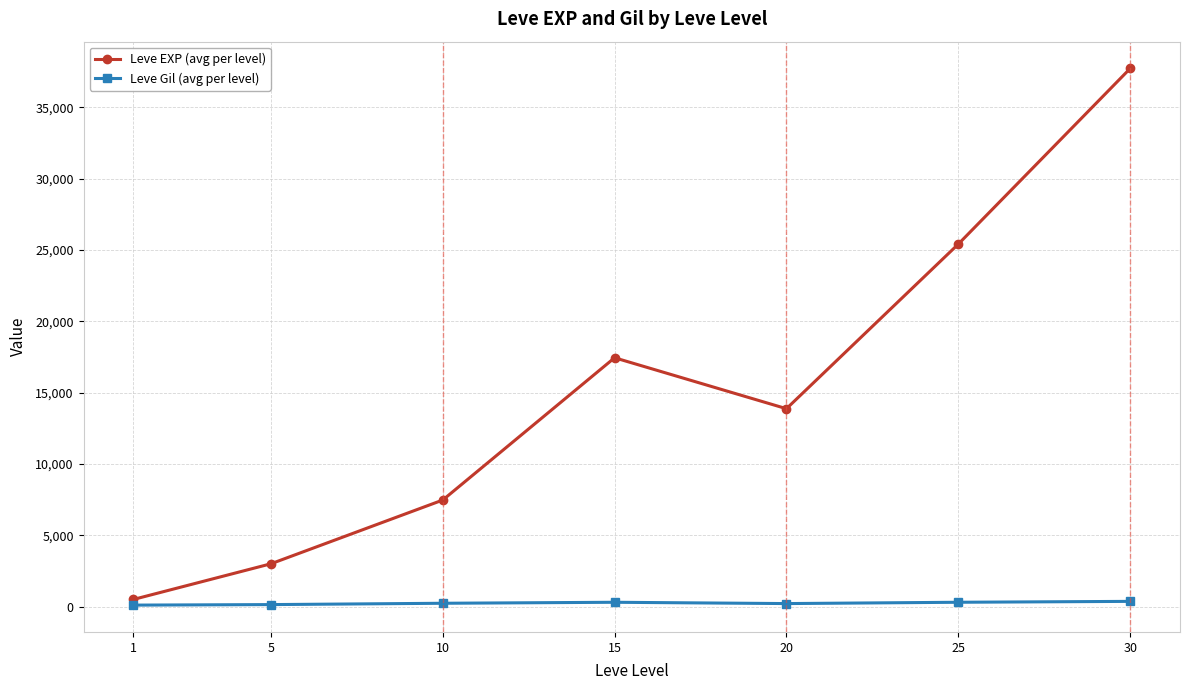

The value of Leve Gil (avg per level) at 20 is 220.8. True or false?

True